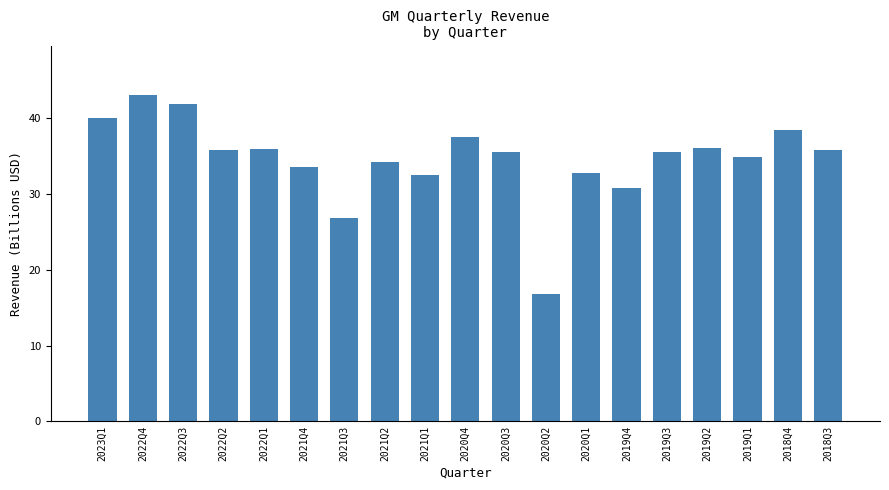

What is the label of the 5th bar from the right?

2019Q3